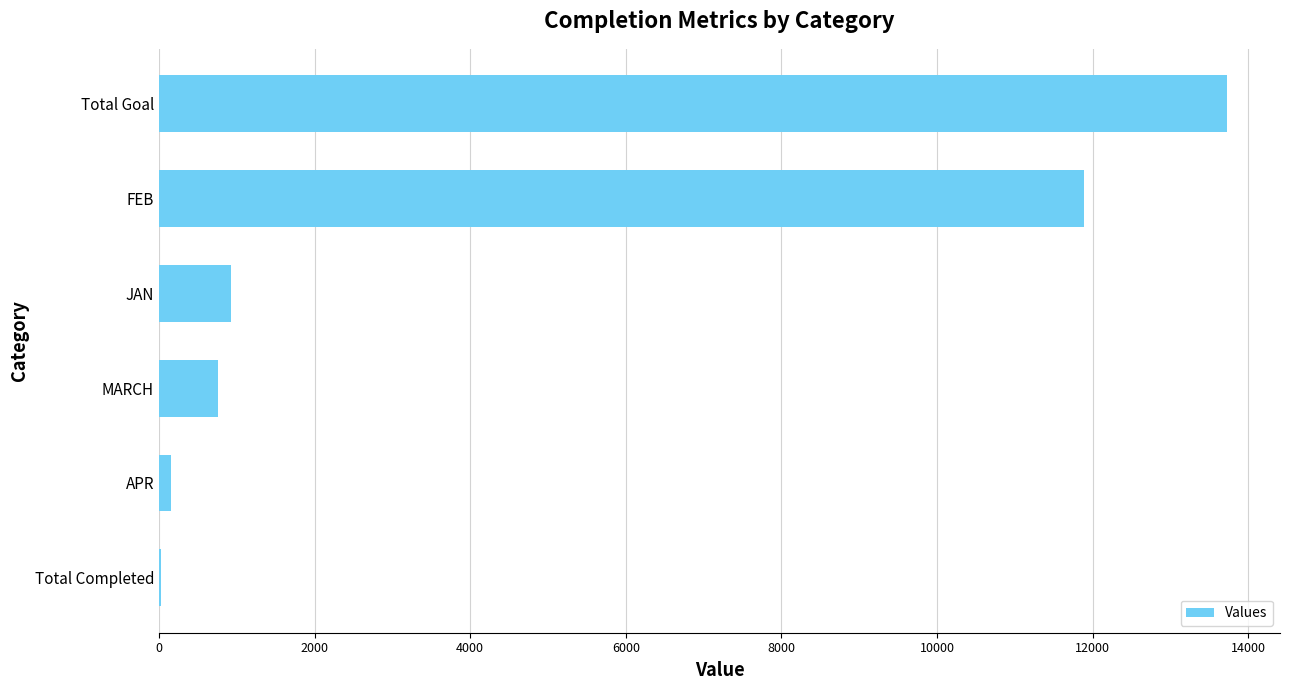

What is the maximum value shown in the chart?

13721